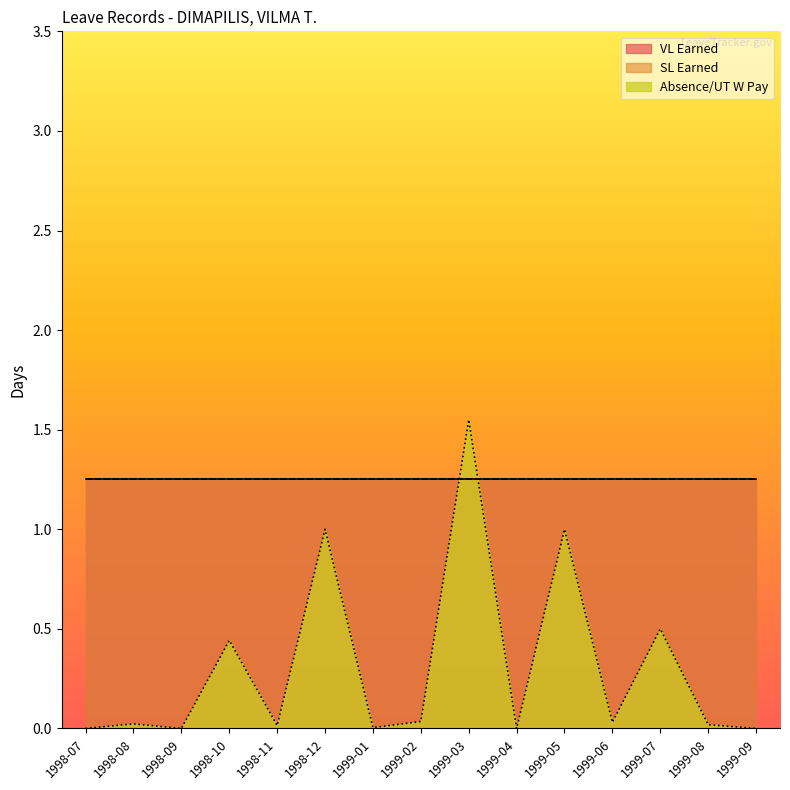

Where do VL Earned and Absence/UT W Pay first cross each other?

1999-02 and 1999-03